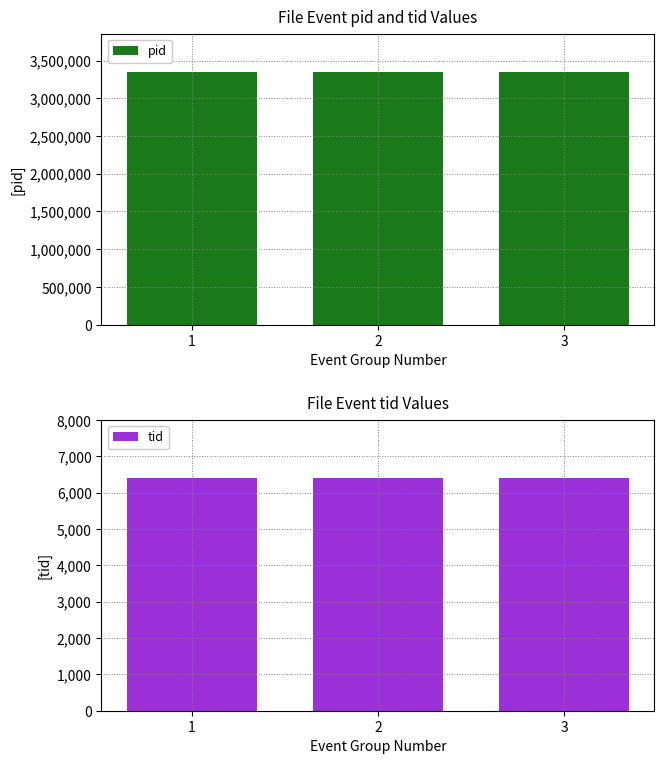

Which series has the widest spread of values?

pid